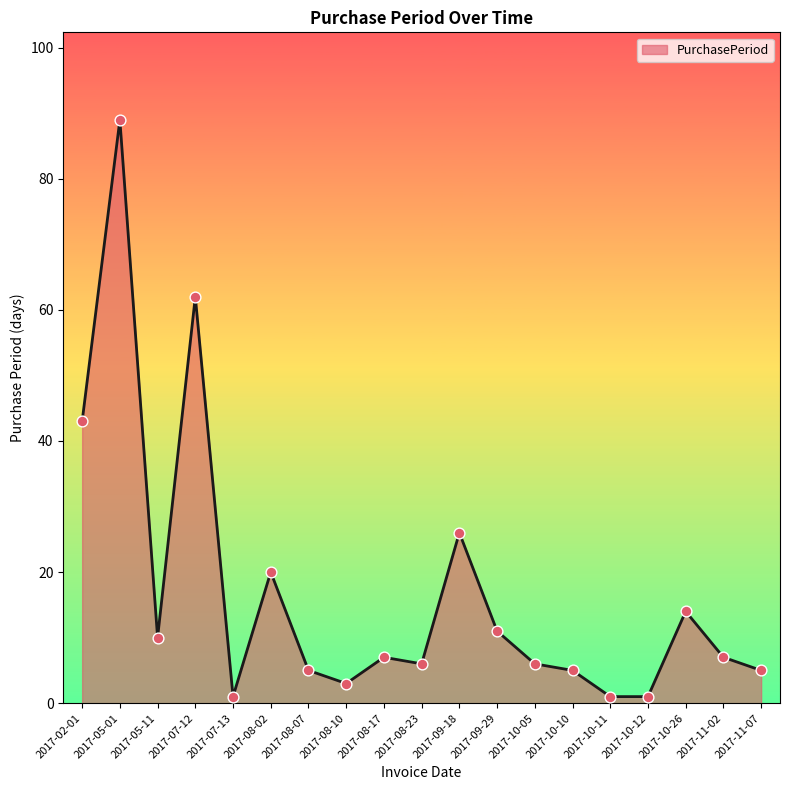

Between 2017-08-07 and 2017-11-02, which is larger?

2017-11-02